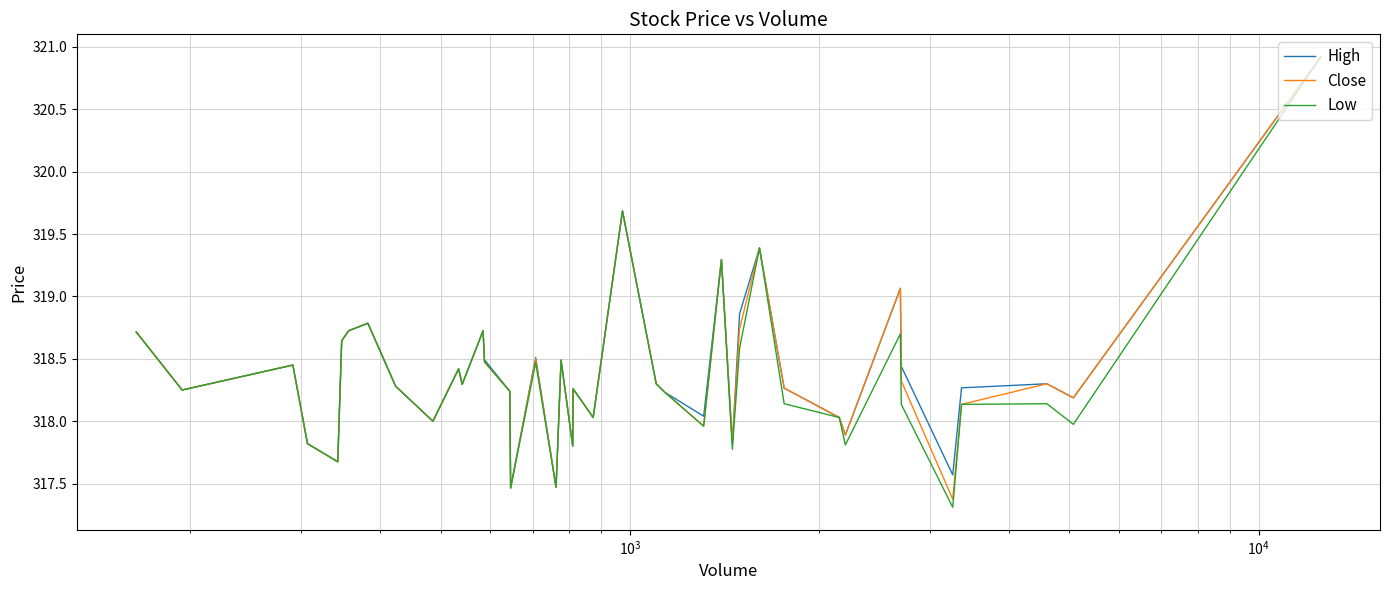

What is the greatest value displayed?

320.9